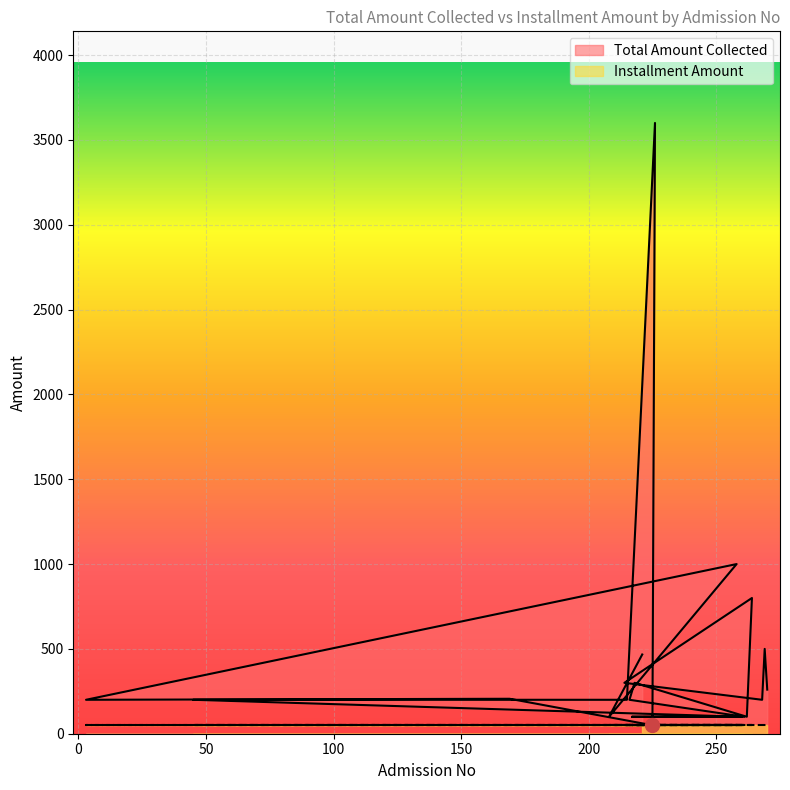

What is the maximum value shown in the chart?

3600